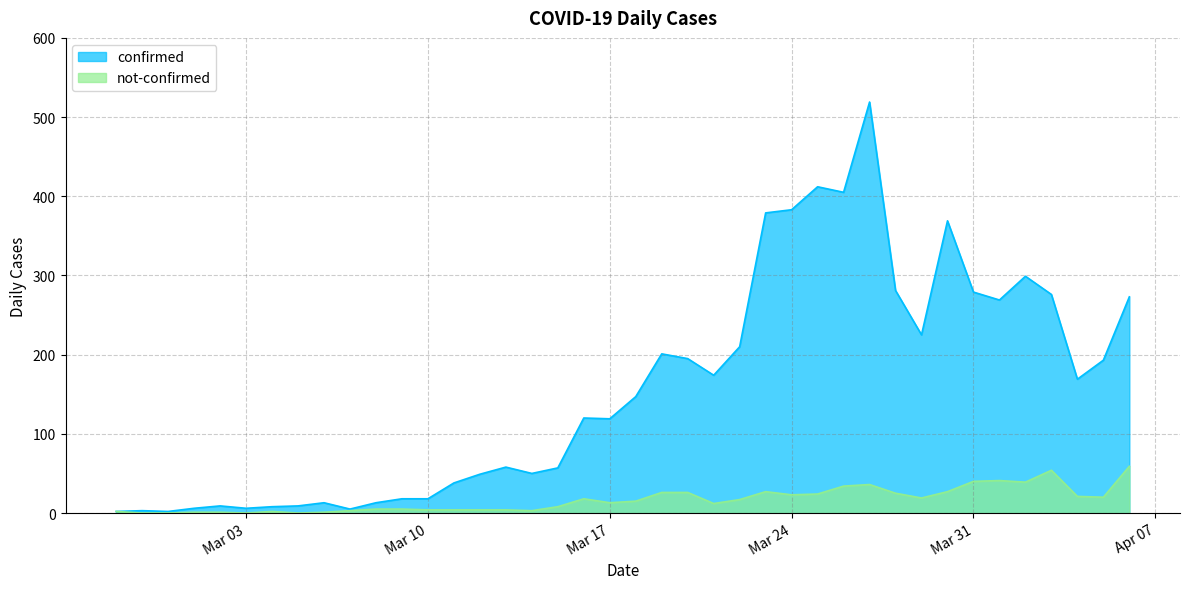

What is the highest value of the not-confirmed series?

59